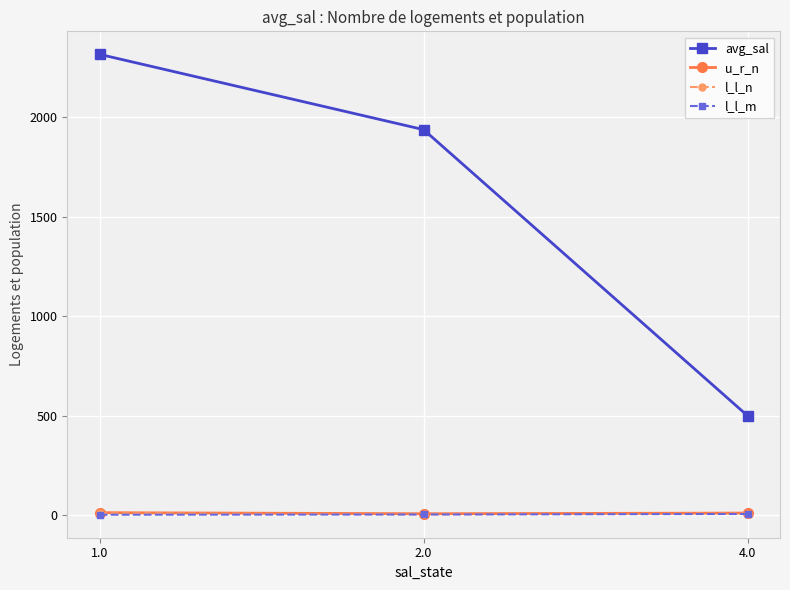

Which series has the largest range (max minus min)?

avg_sal